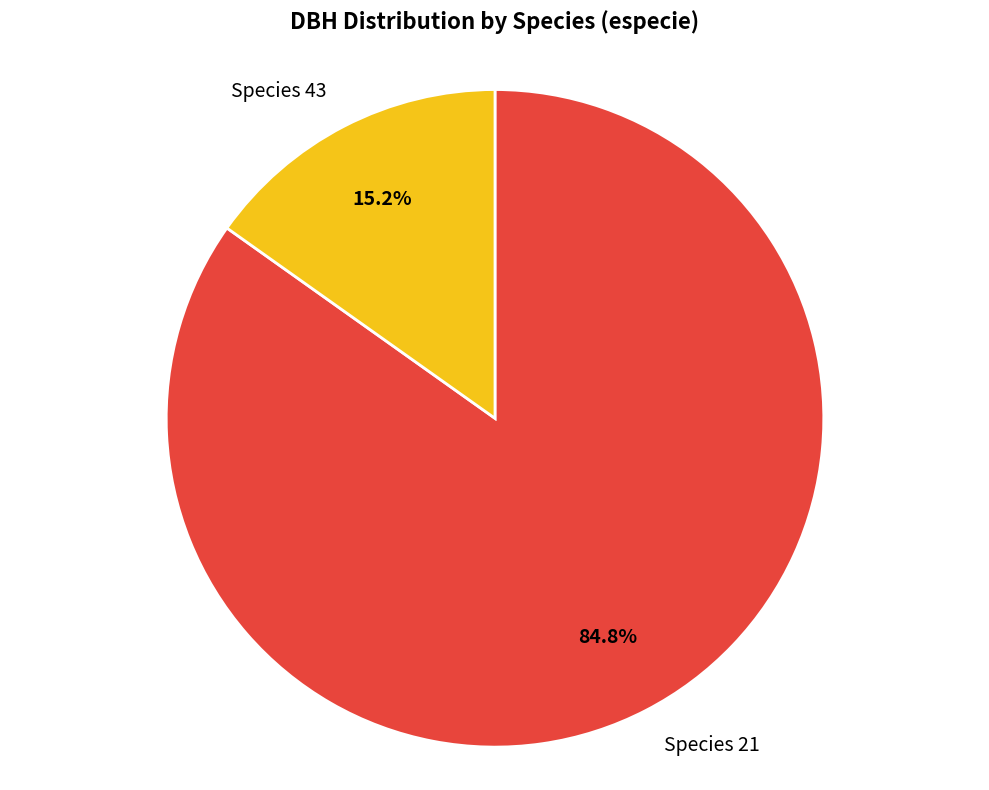

What percentage is NOT represented by Species 21?

15.2%